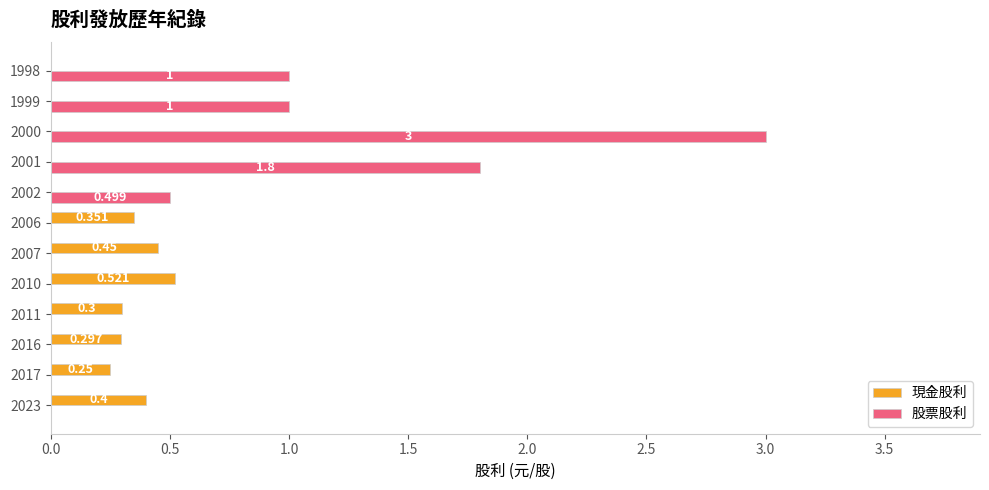

Which series changed the most between 2007 and 2000?

股票股利